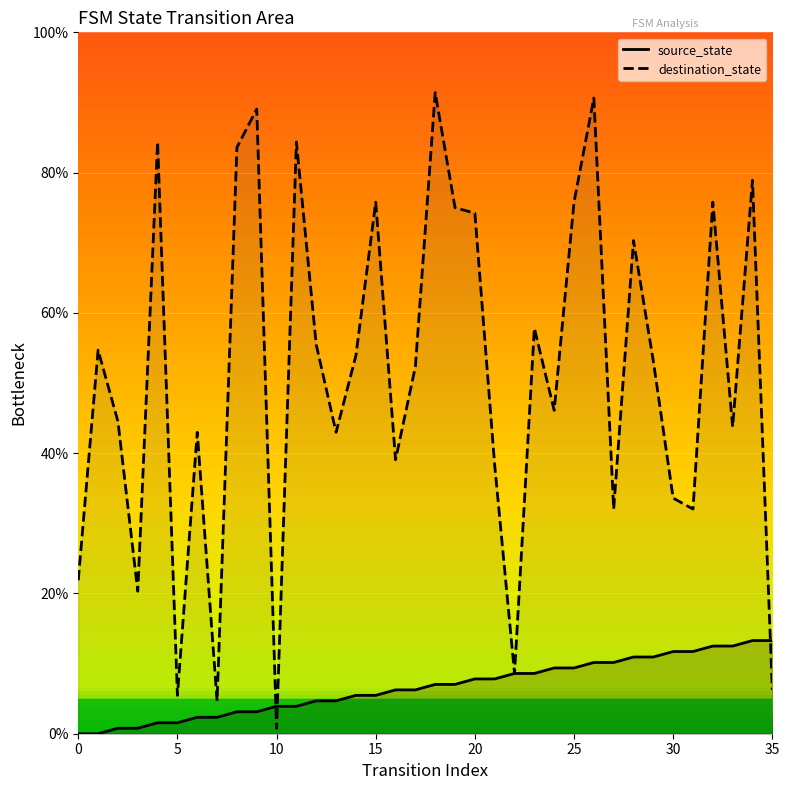

What is the minimum value for destination_state line?

0.8